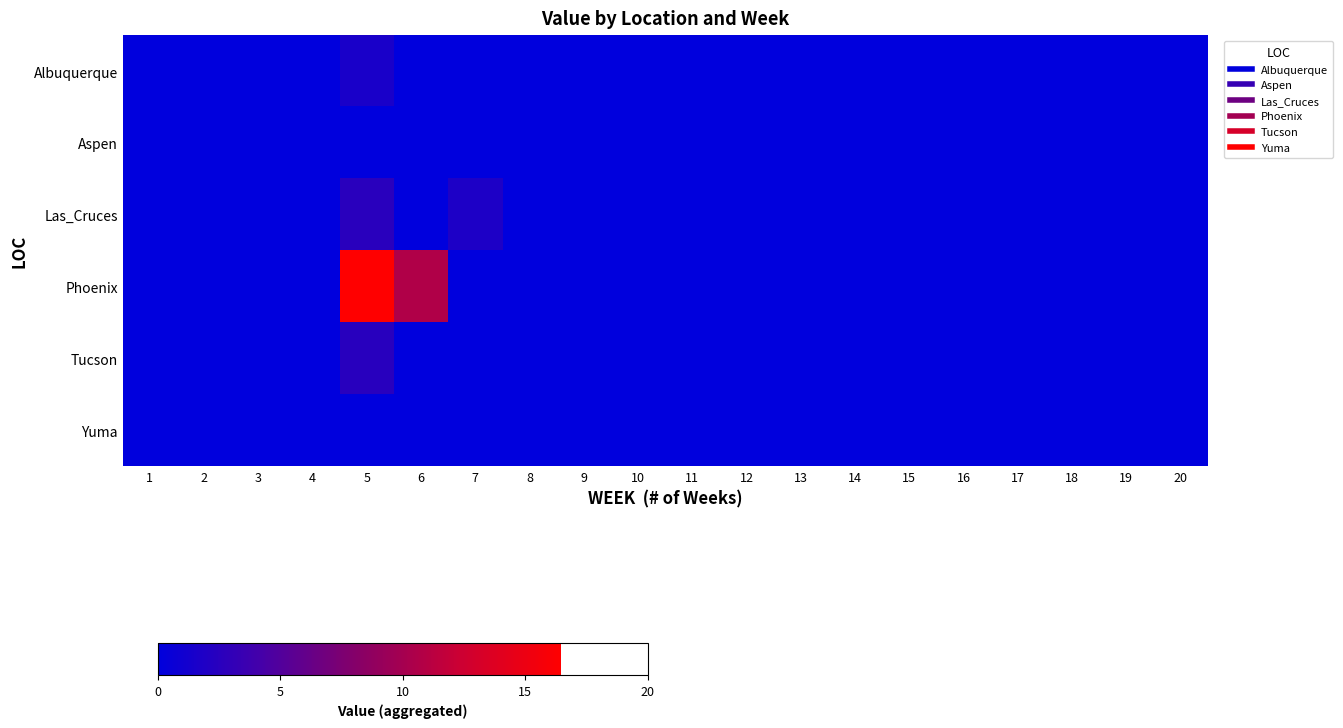

How many series are shown in this chart?

6